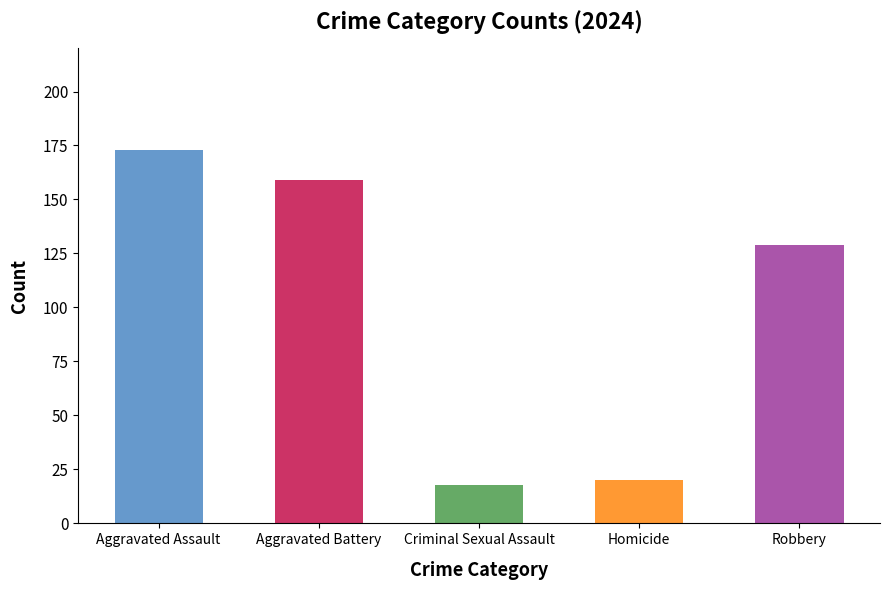

How many distinct data groups are displayed?

1